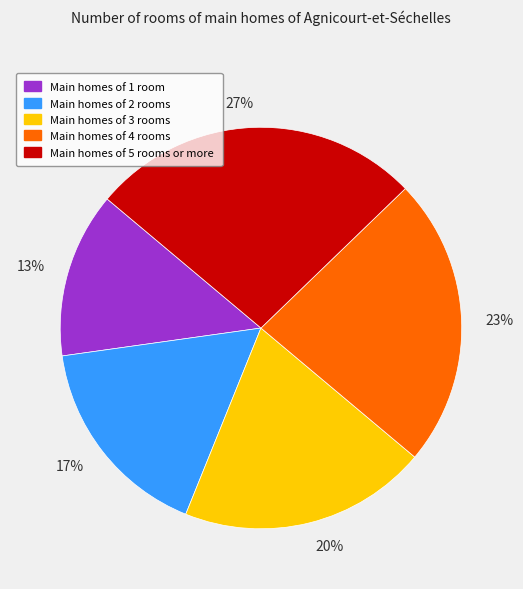

To the nearest percent, what percentage of the pie is 20%?

20%